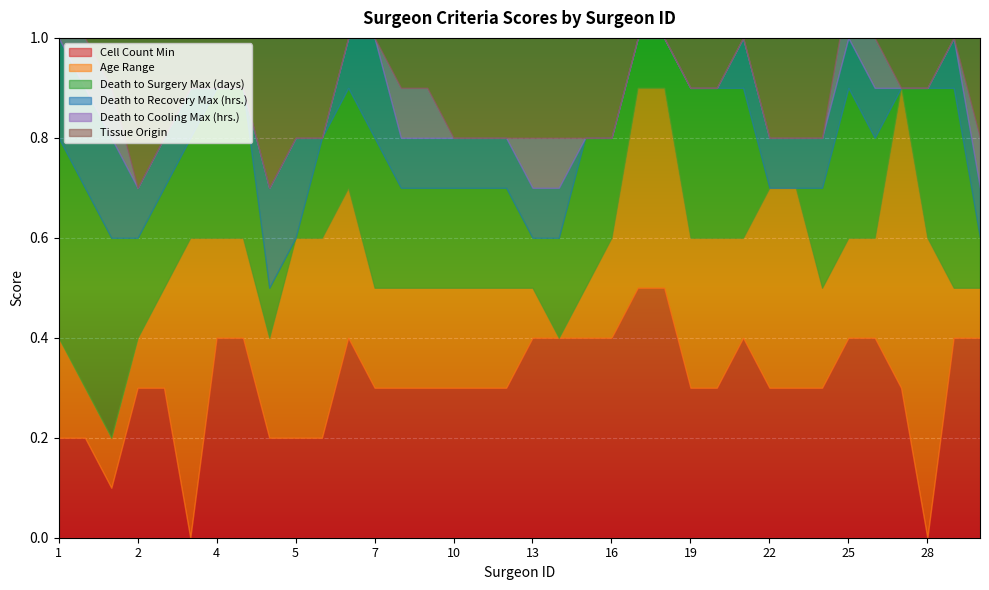

Reading left to right, transcribe all the data shown in this chart.

Cell Count Min: 1=0.2	1=0.2	1=0.1	2=0.3	3=0.3	3=0.0	4=0.4	4=0.4	5=0.2	5=0.2	5=0.2	6=0.4	7=0.3	8=0.3	9=0.3	10=0.3	11=0.3	12=0.3	13=0.4	14=0.4	15=0.4	16=0.4	17=0.5	18=0.5	19=0.3	20=0.3	21=0.4	22=0.3	23=0.3	24=0.3	25=0.4	26=0.4	27=0.3	28=0.0	29=0.4	30=0.4
Age Range: 1=0.2	1=0.1	1=0.1	2=0.1	3=0.2	3=0.6	4=0.2	4=0.2	5=0.2	5=0.4	5=0.4	6=0.3	7=0.2	8=0.2	9=0.2	10=0.2	11=0.2	12=0.2	13=0.1	14=0.0	15=0.1	16=0.2	17=0.4	18=0.4	19=0.3	20=0.3	21=0.2	22=0.4	23=0.4	24=0.2	25=0.2	26=0.2	27=0.6	28=0.6	29=0.1	30=0.1
Death to Surgery Max (days): 1=0.4	1=0.4	1=0.4	2=0.2	3=0.2	3=0.2	4=0.3	4=0.3	5=0.1	5=0.0	5=0.2	6=0.2	7=0.3	8=0.2	9=0.2	10=0.2	11=0.2	12=0.2	13=0.1	14=0.2	15=0.3	16=0.2	17=0.1	18=0.1	19=0.3	20=0.3	21=0.3	22=0.0	23=0.0	24=0.2	25=0.3	26=0.2	27=0.0	28=0.3	29=0.4	30=0.1
Death to Recovery Max (hrs.): 1=0.2	1=0.2	1=0.2	2=0.1	3=0.1	3=0.1	4=0.0	4=0.0	5=0.2	5=0.2	5=0.0	6=0.1	7=0.2	8=0.1	9=0.1	10=0.1	11=0.1	12=0.1	13=0.1	14=0.1	15=0.0	16=0.0	17=0.0	18=0.0	19=0.0	20=0.0	21=0.1	22=0.1	23=0.1	24=0.1	25=0.1	26=0.1	27=0.0	28=0.0	29=0.1	30=0.1
Death to Cooling Max (hrs.): 1=0.0	1=0.1	1=0.1	2=0.0	3=0.0	3=0.0	4=0.0	4=0.0	5=0.0	5=0.0	5=0.0	6=0.0	7=0.0	8=0.1	9=0.1	10=0.0	11=0.0	12=0.0	13=0.1	14=0.1	15=0.0	16=0.0	17=0.0	18=0.0	19=0.0	20=0.0	21=0.0	22=0.0	23=0.0	24=0.0	25=0.1	26=0.1	27=0.0	28=0.0	29=0.0	30=0.1
Tissue Origin: 1=0.0	1=0.0	1=0.1	2=0.3	3=0.2	3=0.1	4=0.1	4=0.1	5=0.3	5=0.2	5=0.2	6=0.0	7=0.0	8=0.1	9=0.1	10=0.2	11=0.2	12=0.2	13=0.2	14=0.2	15=0.2	16=0.2	17=0.0	18=0.0	19=0.1	20=0.1	21=0.0	22=0.2	23=0.2	24=0.2	25=0.0	26=0.0	27=0.1	28=0.1	29=0.0	30=0.2